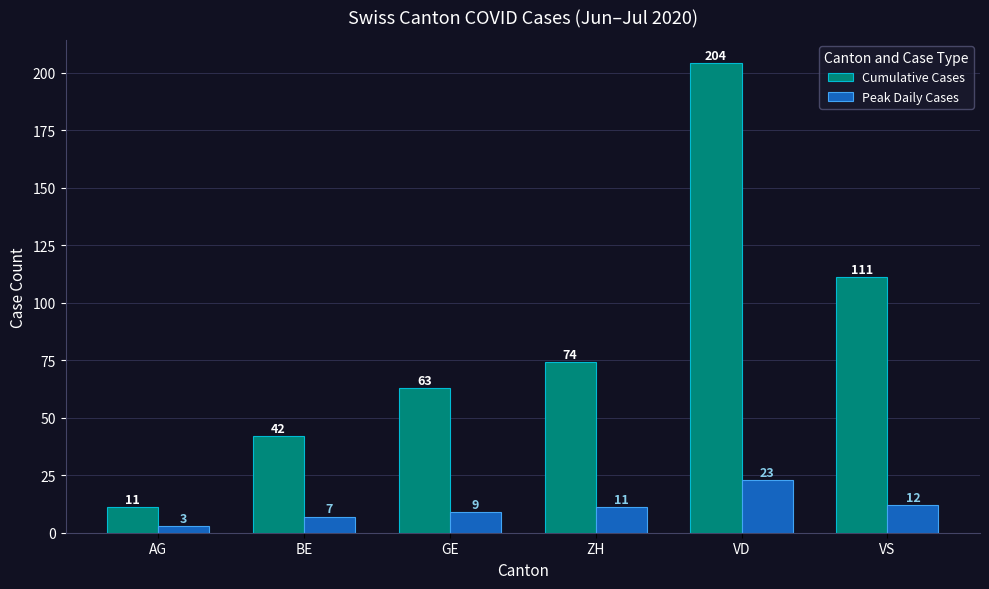

How many data points in Cumulative Cases are less than 74?

3